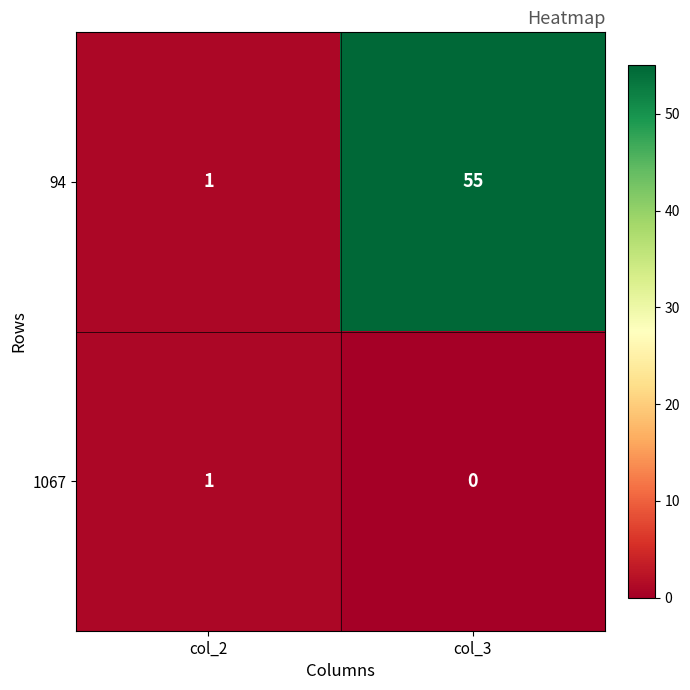

What is the sum of the 94 values at col_3 and col_2?

56